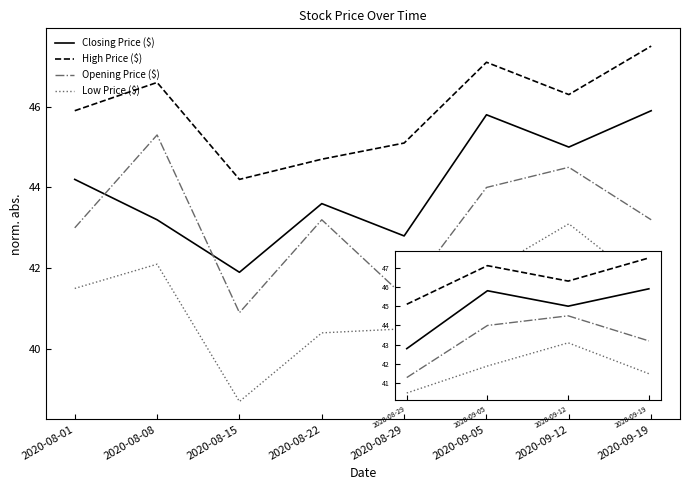

What is the lowest value of the High Price ($) series?

44.2